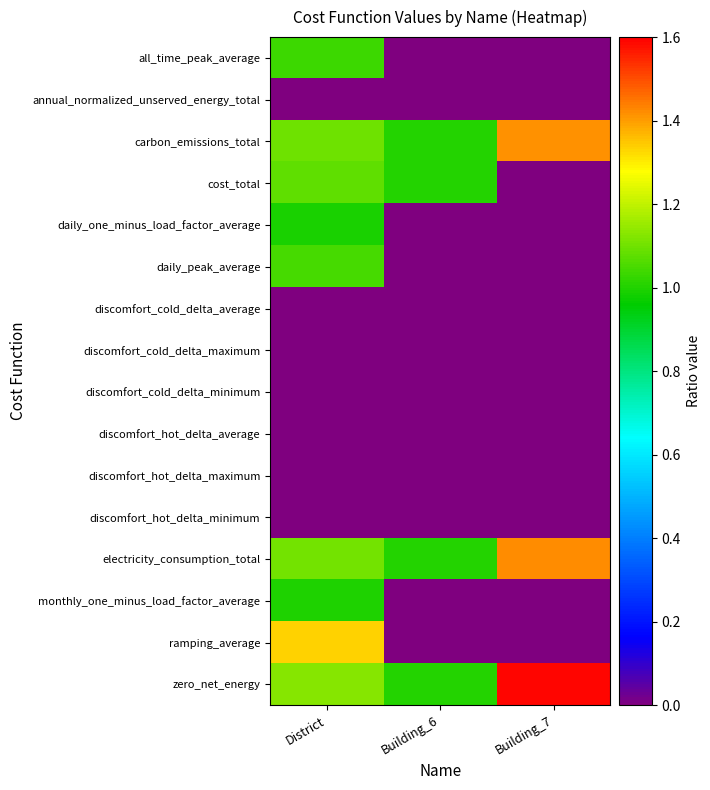

Reading right to left, transcribe all the data shown in this chart.

all_time_peak_average: Building_7=0.0	Building_6=0.0	District=1.0
annual_normalized_unserved_energy_total: Building_7=0.0	Building_6=0.0	District=0.0
carbon_emissions_total: Building_7=1.4	Building_6=1.0	District=1.1
cost_total: Building_7=0.0	Building_6=1.0	District=1.1
daily_one_minus_load_factor_average: Building_7=0.0	Building_6=0.0	District=1.0
daily_peak_average: Building_7=0.0	Building_6=0.0	District=1.0
discomfort_cold_delta_average: Building_7=0.0	Building_6=0.0	District=0.0
discomfort_cold_delta_maximum: Building_7=0.0	Building_6=0.0	District=0.0
discomfort_cold_delta_minimum: Building_7=0.0	Building_6=0.0	District=0.0
discomfort_hot_delta_average: Building_7=0.0	Building_6=0.0	District=0.0
discomfort_hot_delta_maximum: Building_7=0.0	Building_6=0.0	District=0.0
discomfort_hot_delta_minimum: Building_7=0.0	Building_6=0.0	District=0.0
electricity_consumption_total: Building_7=1.4	Building_6=1.0	District=1.1
monthly_one_minus_load_factor_average: Building_7=0.0	Building_6=0.0	District=1.0
ramping_average: Building_7=0.0	Building_6=0.0	District=1.3
zero_net_energy: Building_7=1.6	Building_6=1.0	District=1.1